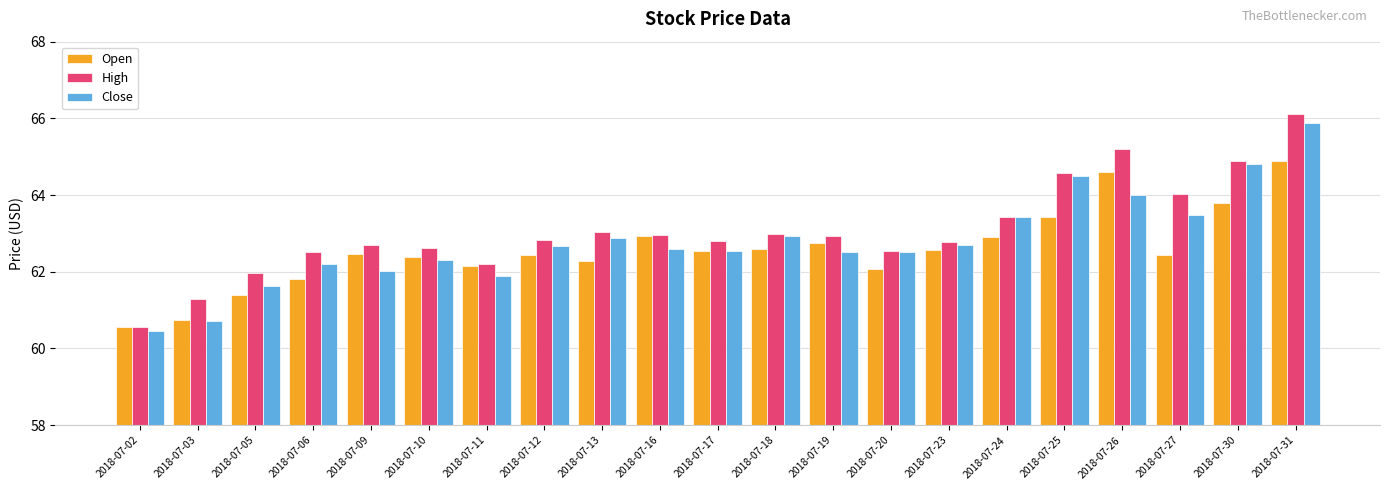

Is the value of High at 2018-07-19 greater than the value of Close at 2018-07-24?

No